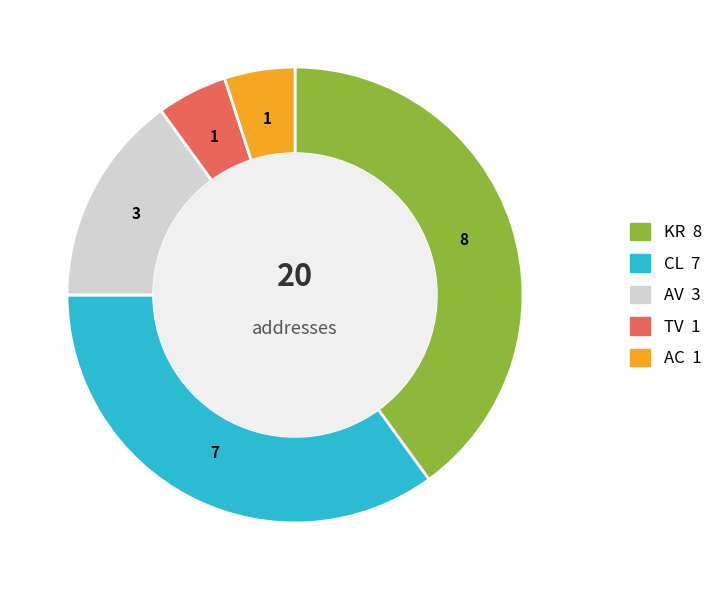

Combined, do KR and AV account for over 50%?

Yes